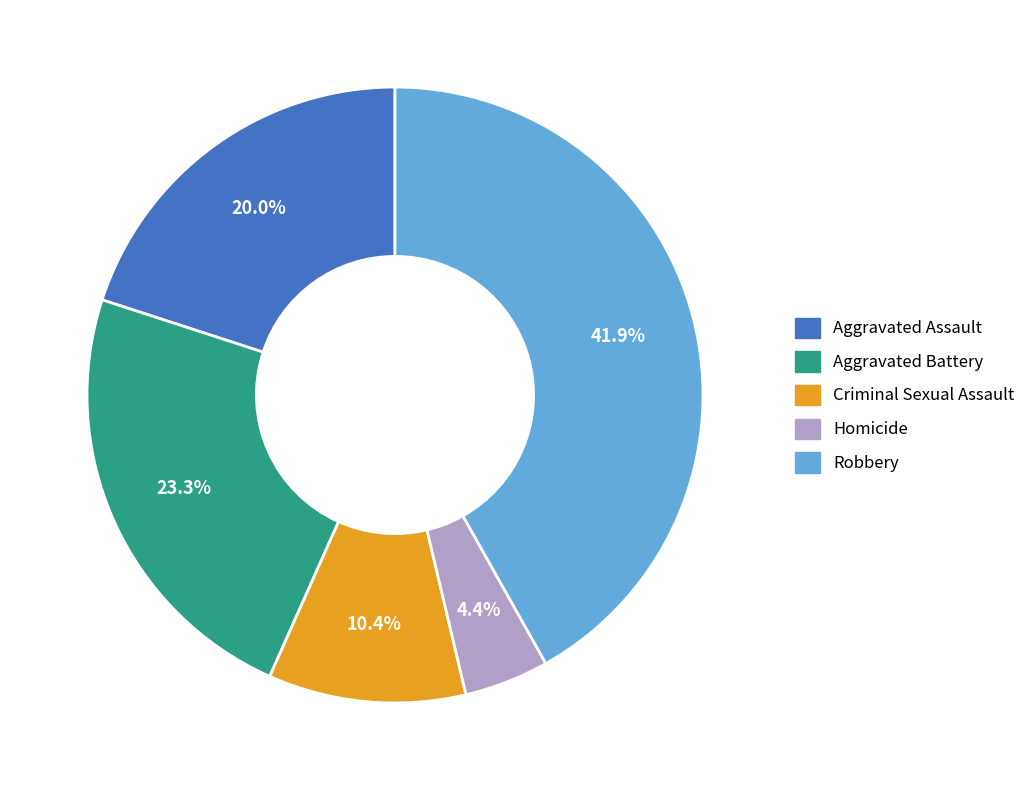

To the nearest percent, what portion does Homicide represent?

4%